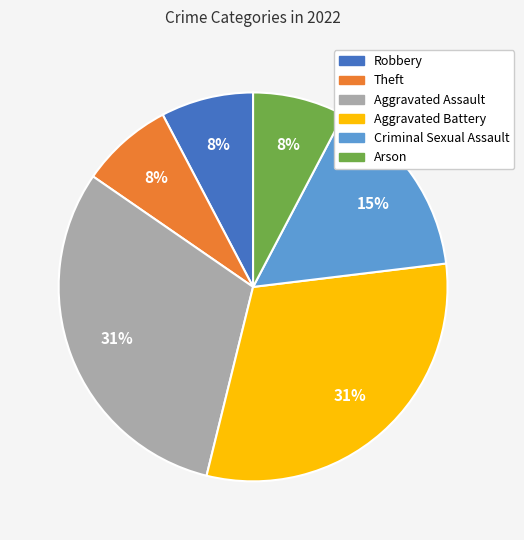

Is there any slice that represents more than half of the pie?

No